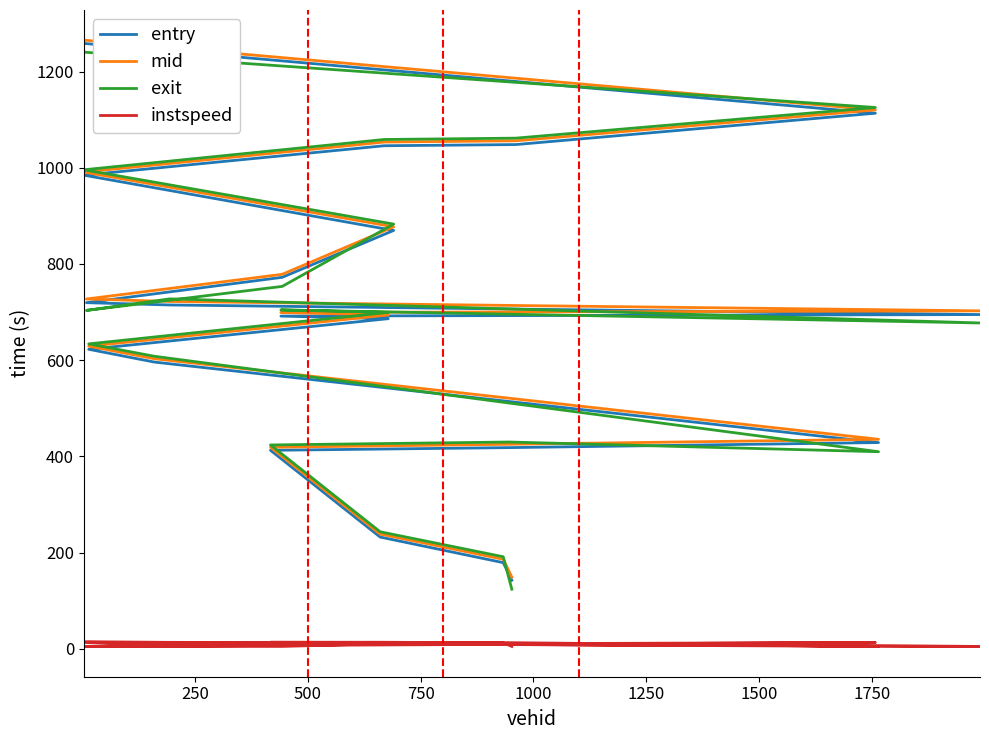

Which series has the widest spread of values?

exit